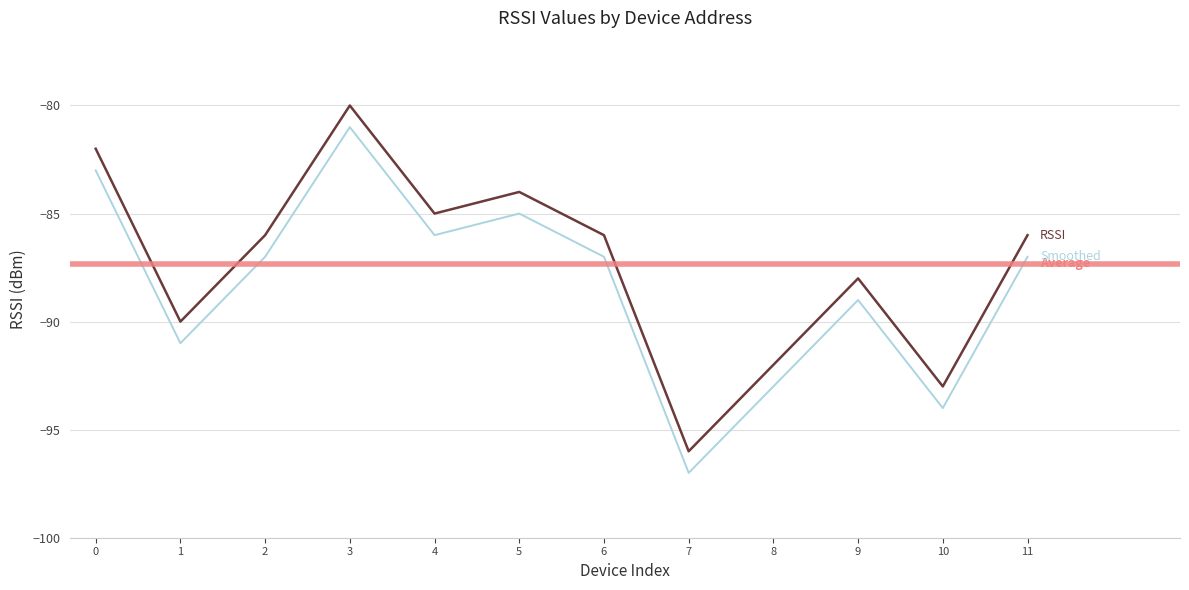

True or false: there are more than 2 points higher than both neighbors.

True